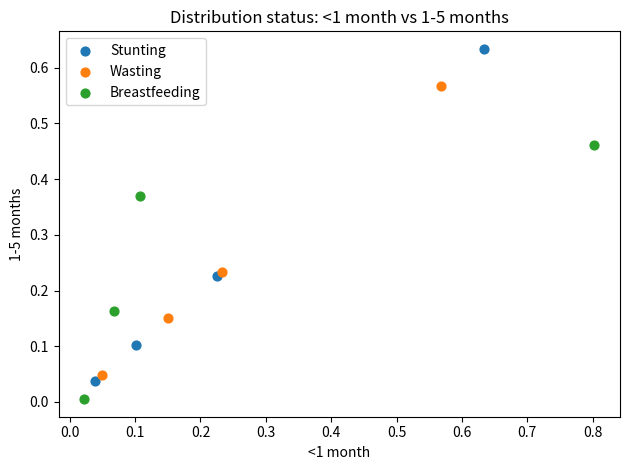

Which series contains the lowest Y value?

Breastfeeding